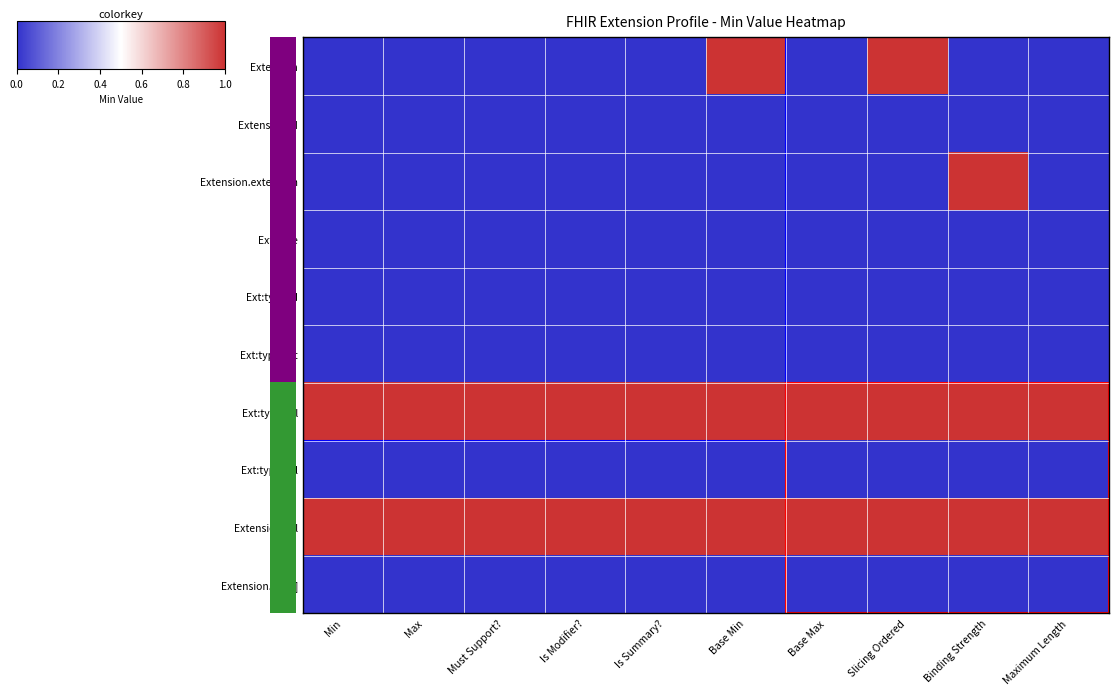

Reading right to left, list all the values displayed in this chart.

Extension: Maximum Length=0	Binding Strength=0	Slicing Ordered=1	Base Max=0	Base Min=1	Is Summary?=0	Is Modifier?=0	Must Support?=0	Max=0	Min=0
Extension.id: Maximum Length=0	Binding Strength=0	Slicing Ordered=0	Base Max=0	Base Min=0	Is Summary?=0	Is Modifier?=0	Must Support?=0	Max=0	Min=0
Extension.extension: Maximum Length=0	Binding Strength=1	Slicing Ordered=0	Base Max=0	Base Min=0	Is Summary?=0	Is Modifier?=0	Must Support?=0	Max=0	Min=0
Ext:type: Maximum Length=0	Binding Strength=0	Slicing Ordered=0	Base Max=0	Base Min=0	Is Summary?=0	Is Modifier?=0	Must Support?=0	Max=0	Min=0
Ext:type.id: Maximum Length=0	Binding Strength=0	Slicing Ordered=0	Base Max=0	Base Min=0	Is Summary?=0	Is Modifier?=0	Must Support?=0	Max=0	Min=0
Ext:type.ext: Maximum Length=0	Binding Strength=0	Slicing Ordered=0	Base Max=0	Base Min=0	Is Summary?=0	Is Modifier?=0	Must Support?=0	Max=0	Min=0
Ext:type.url: Maximum Length=1	Binding Strength=1	Slicing Ordered=1	Base Max=1	Base Min=1	Is Summary?=1	Is Modifier?=1	Must Support?=1	Max=1	Min=1
Ext:type.val: Maximum Length=0	Binding Strength=0	Slicing Ordered=0	Base Max=0	Base Min=0	Is Summary?=0	Is Modifier?=0	Must Support?=0	Max=0	Min=0
Extension.url: Maximum Length=1	Binding Strength=1	Slicing Ordered=1	Base Max=1	Base Min=1	Is Summary?=1	Is Modifier?=1	Must Support?=1	Max=1	Min=1
Extension.val[x]: Maximum Length=0	Binding Strength=0	Slicing Ordered=0	Base Max=0	Base Min=0	Is Summary?=0	Is Modifier?=0	Must Support?=0	Max=0	Min=0